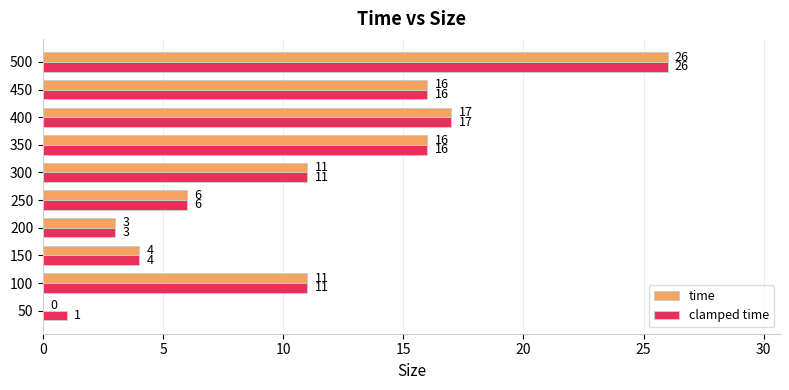

True or false: clamped time has a value of 11 at 300.

True